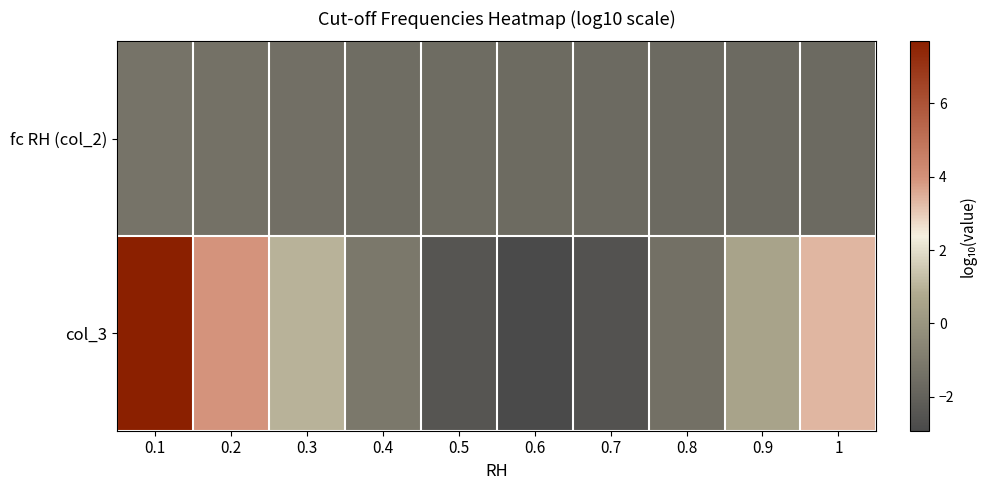

What is the difference between the highest and lowest values at 0.6?

1.3